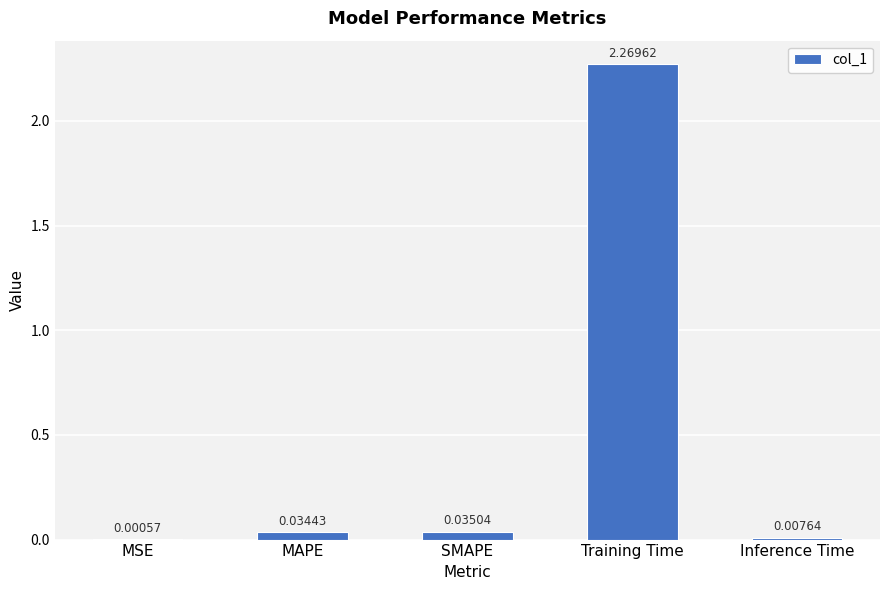

How many categories are shown in the chart?

5